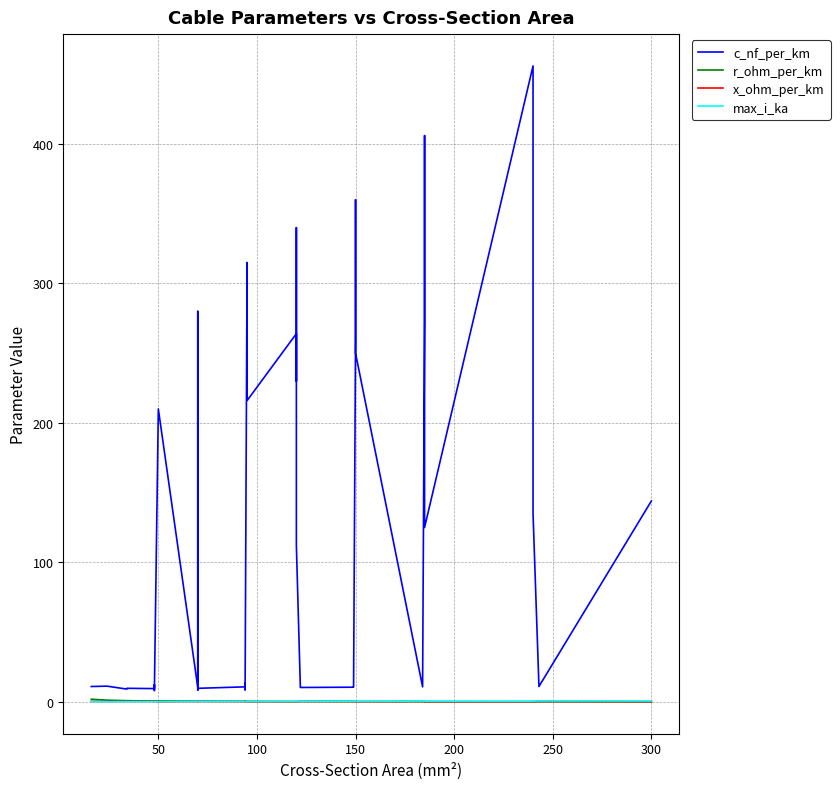

How many x_ohm_per_km values are between 0 and 1?

40